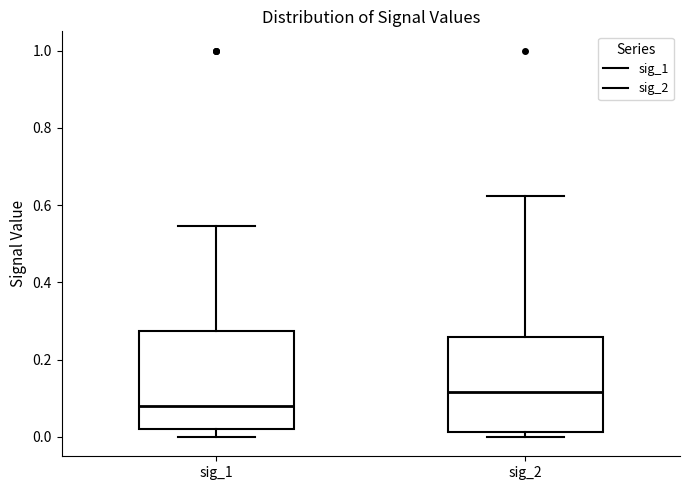

Reading left to right, transcribe this box plot: for each box, give where its median line is, the range the box spans, and where its two whiskers end, as read against the y-axis. The values are not printed on the chart, so give them approximately, as read against the axis.

sig_1: median 0.08, box 0.02 to 0.28, whiskers 0.00 to 0.54
sig_2: median 0.12, box 0.02 to 0.26, whiskers 0.00 to 0.62